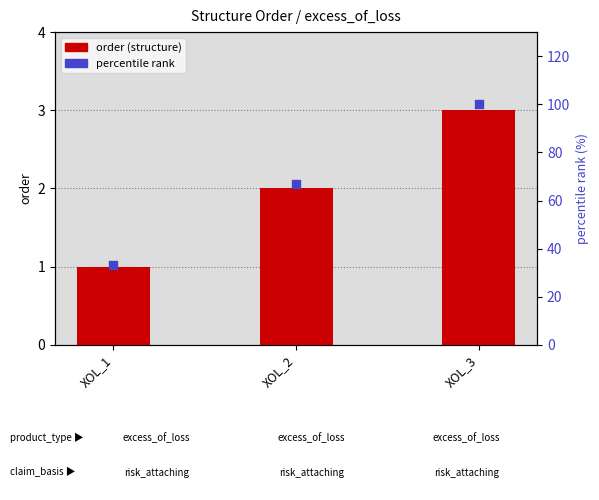

What are all the series names shown in the legend?

order, percentile rank